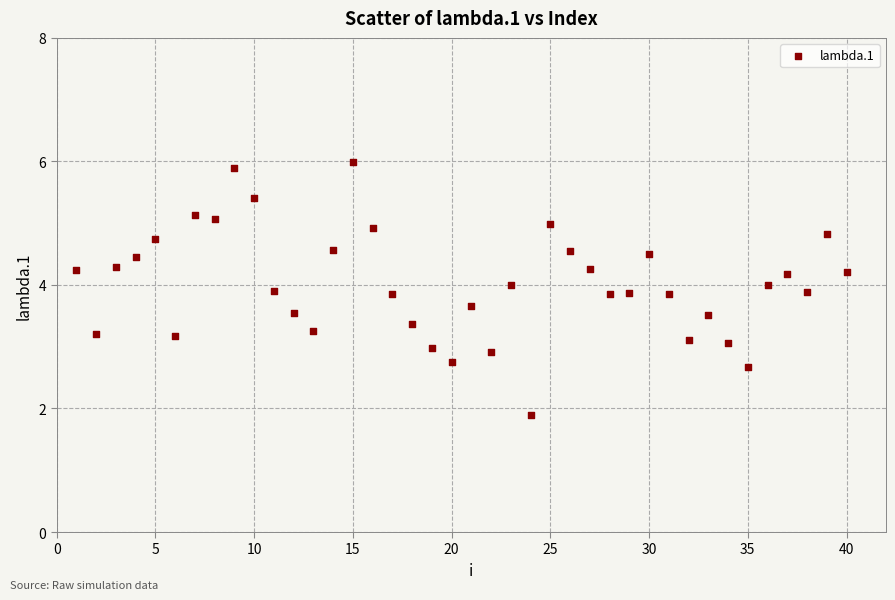

What is the range of Y values (max minus min)?

4.1